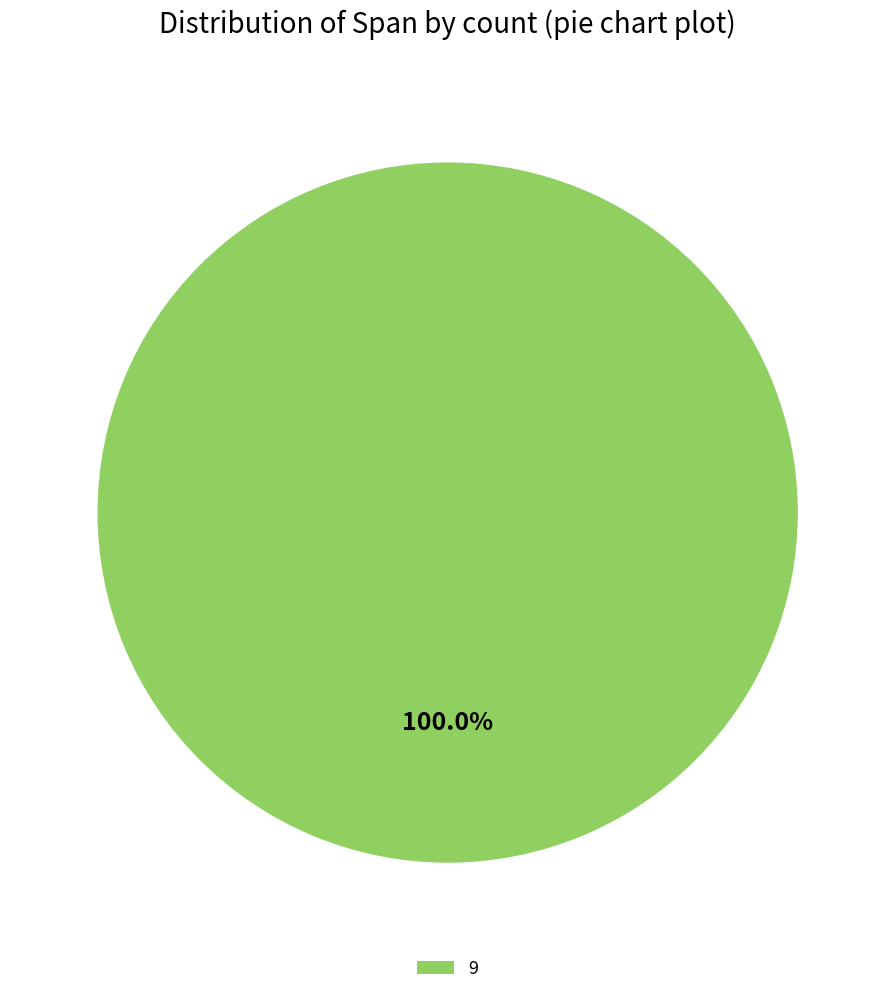

Which slice represents more than half of the pie?

9